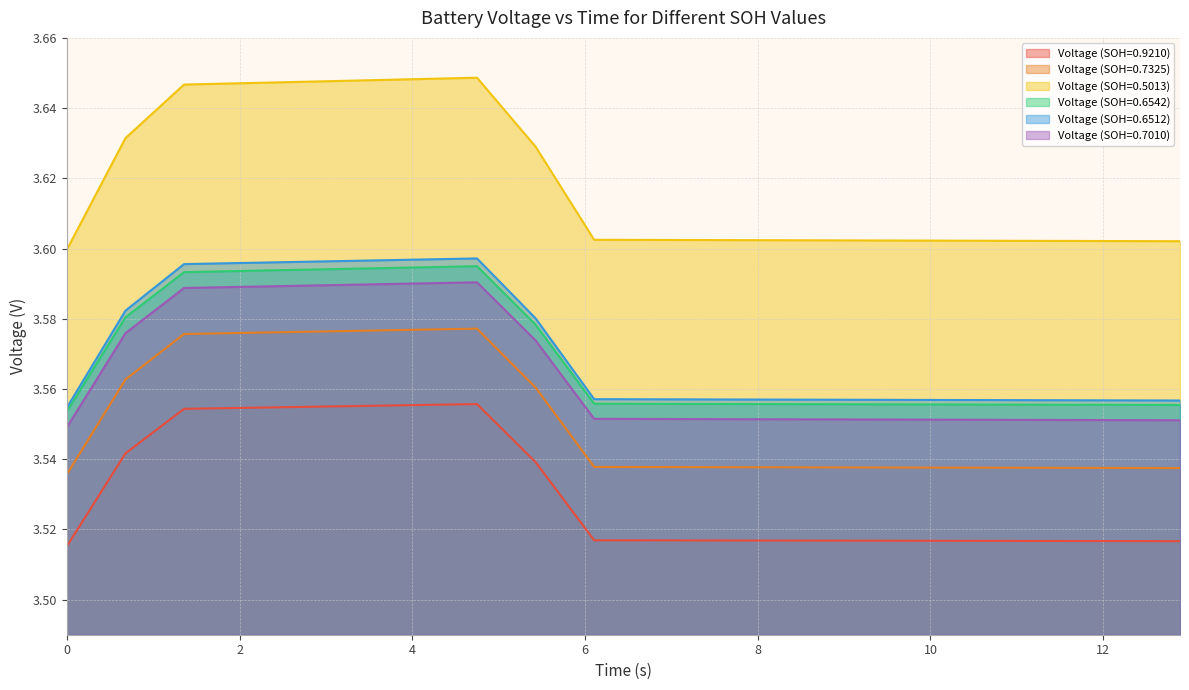

Which series has the largest range (max minus min)?

Voltage (SOH=0.5013)